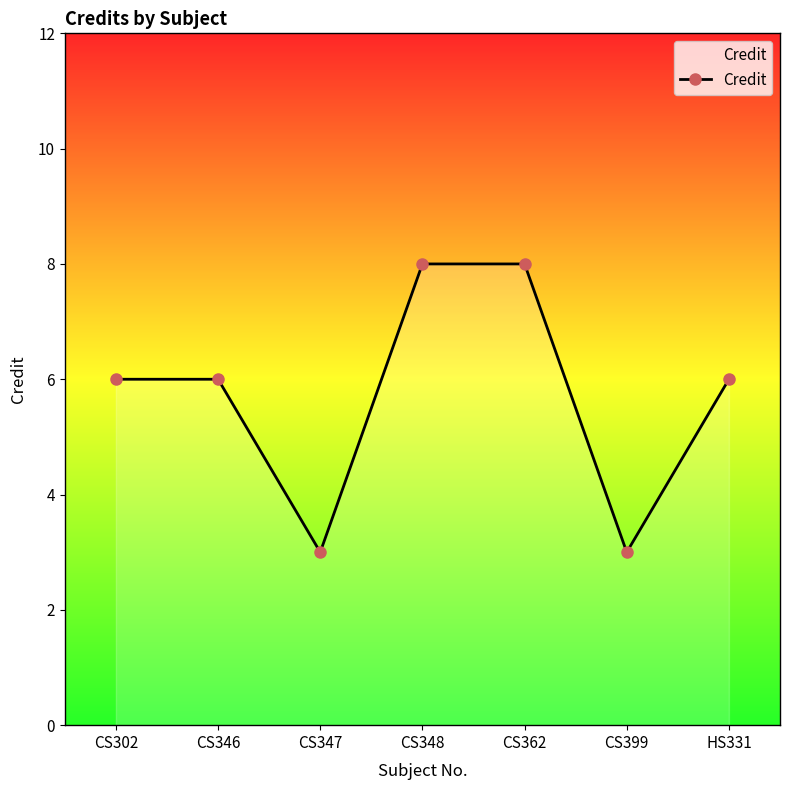

Reading left to right, list all the values displayed in this chart.

6	6	3	8	8	3	6